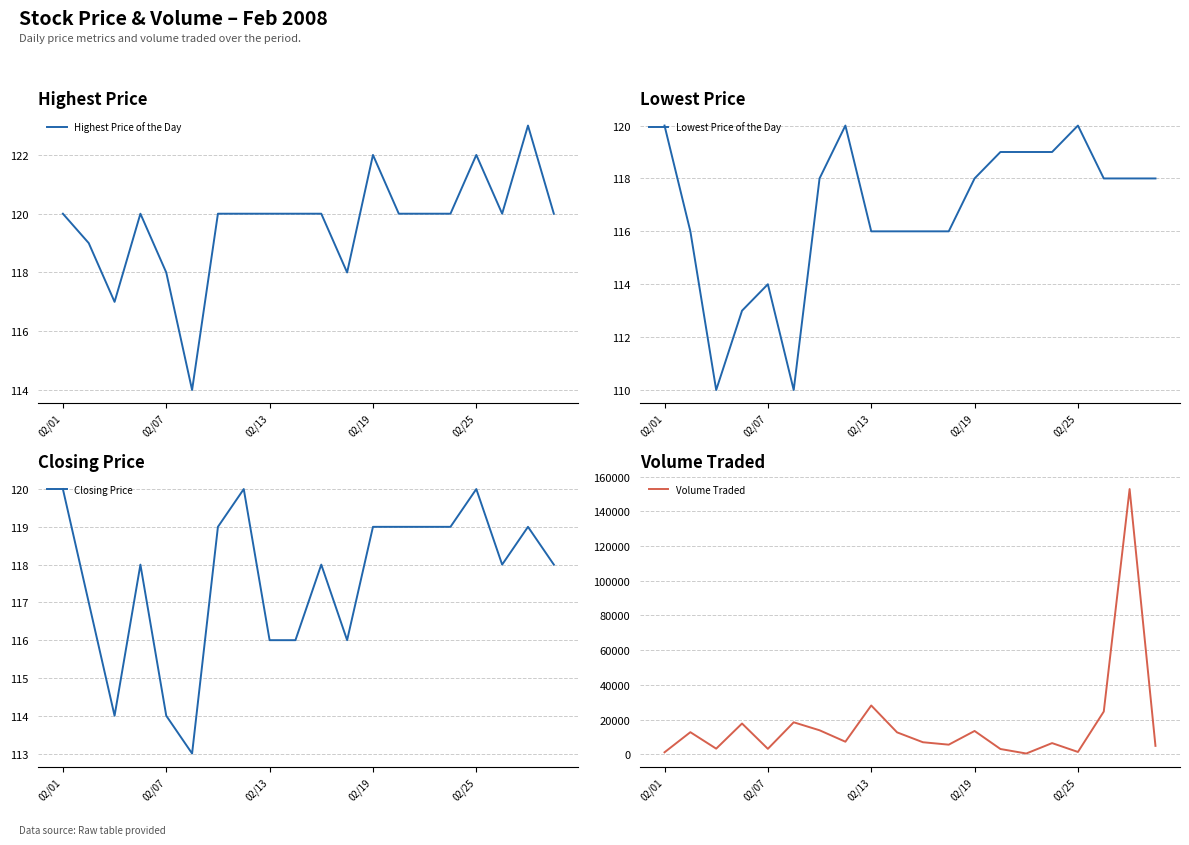

What is the value of the Volume Traded point at the 4th from the left?

17700